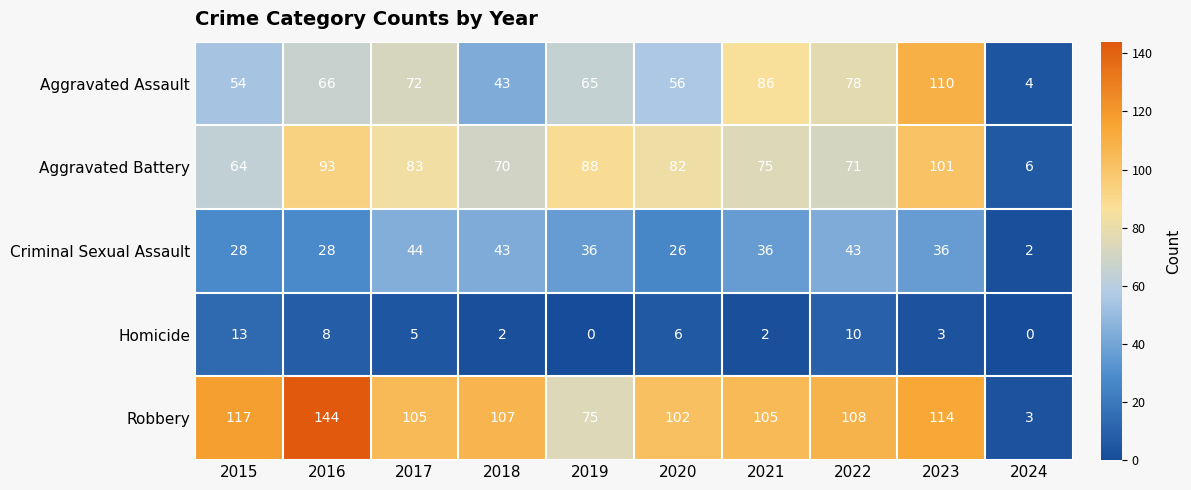

What is the difference between the maximum and minimum values in the Robbery series?

141